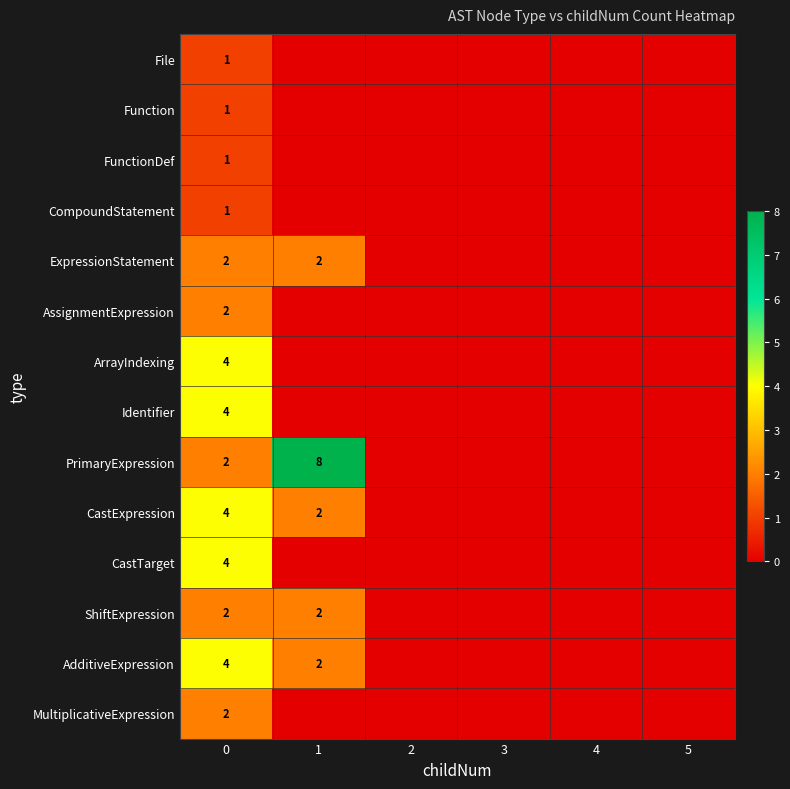

The CastExpression series shows 3 at 1. True or false?

False